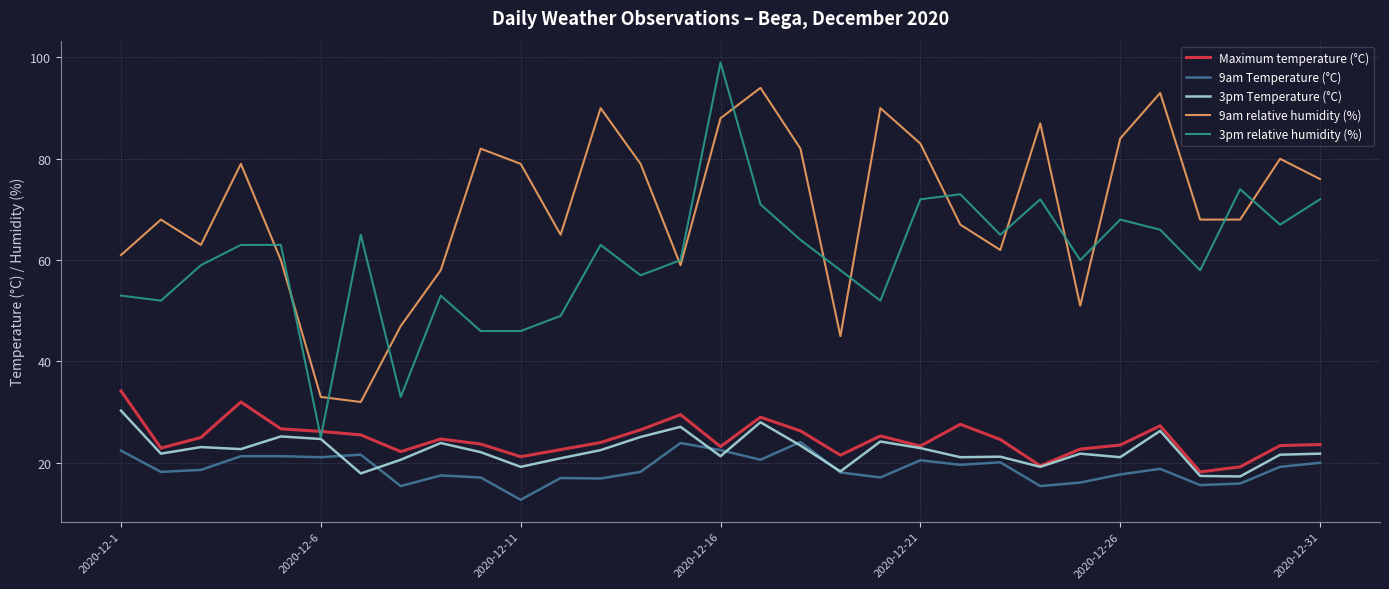

True or false: 9am relative humidity (%) has more than 1 interior local peaks.

True